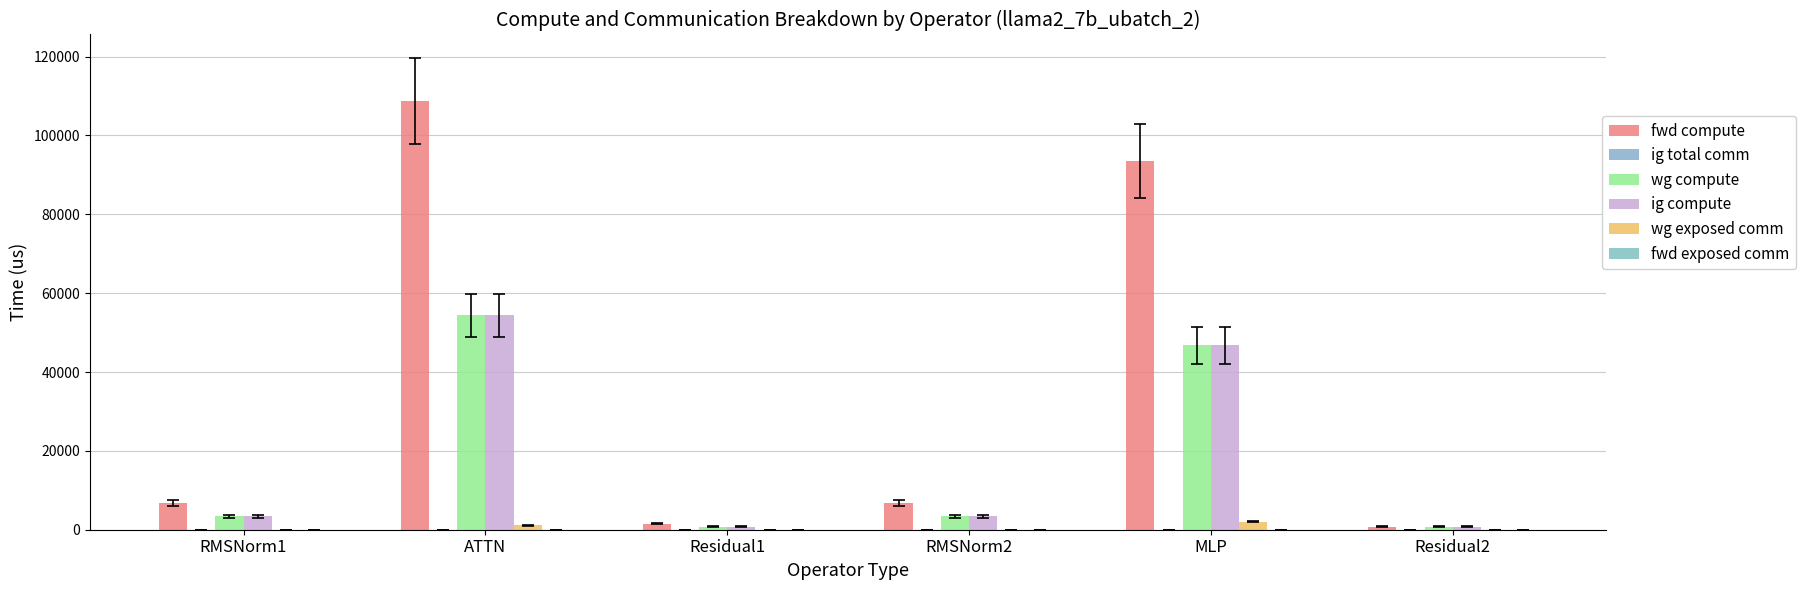

At which label does ig compute reach its minimum?

Residual1